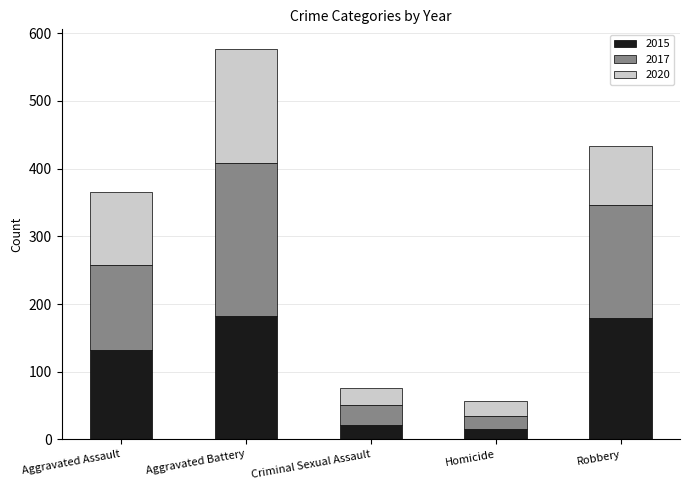

Where is 2015 nearest to the value 99?

Aggravated Assault